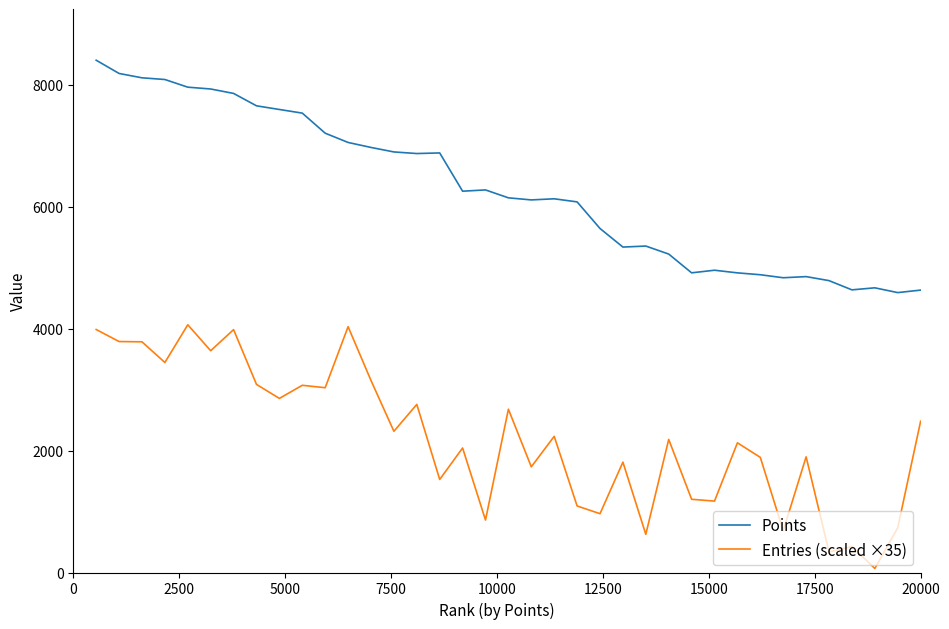

Rank the series by their maximum value, from lowest to highest.

Entries (scaled ×35), Points